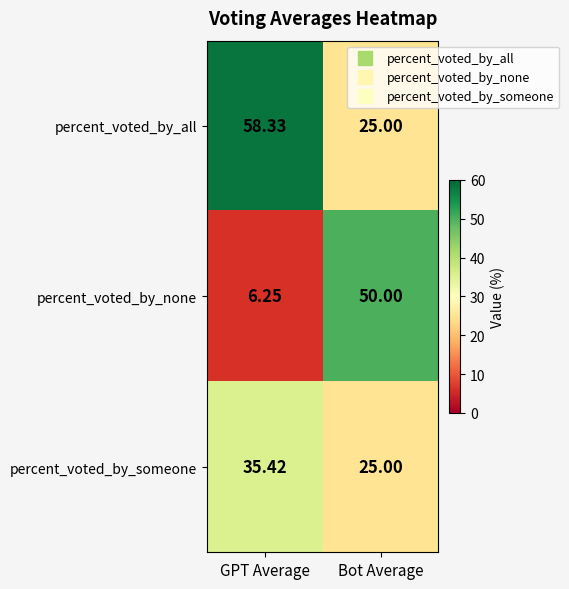

List the series in order of their peak value, highest first.

percent_voted_by_all, percent_voted_by_none, percent_voted_by_someone